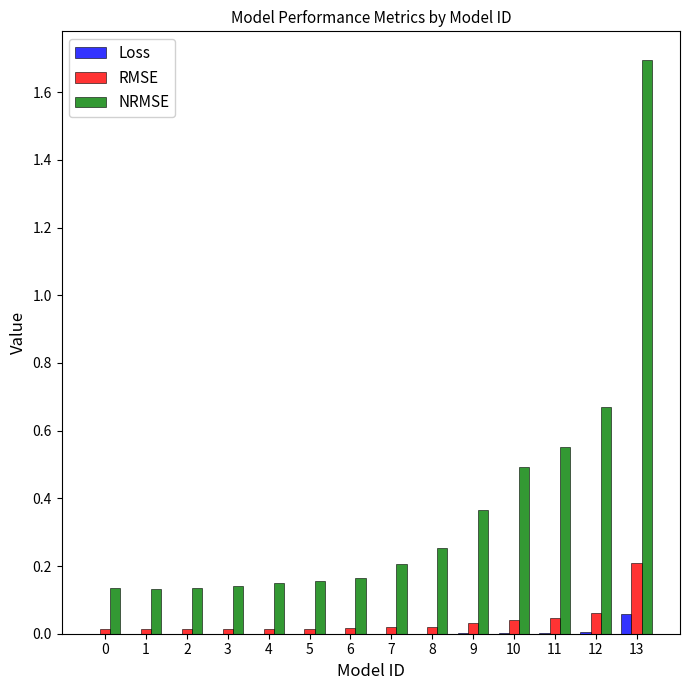

True or false: Loss has a value of 0.0 at 1.

True